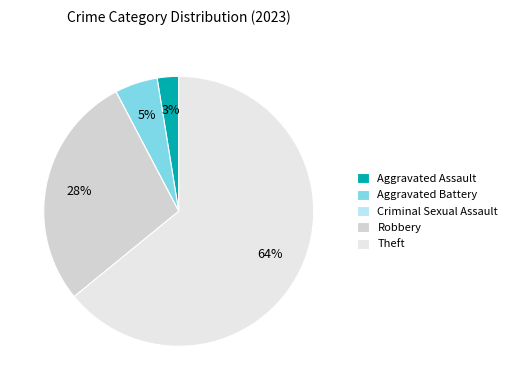

What is the ratio of the value at Aggravated Battery to the value at Theft?

0.1